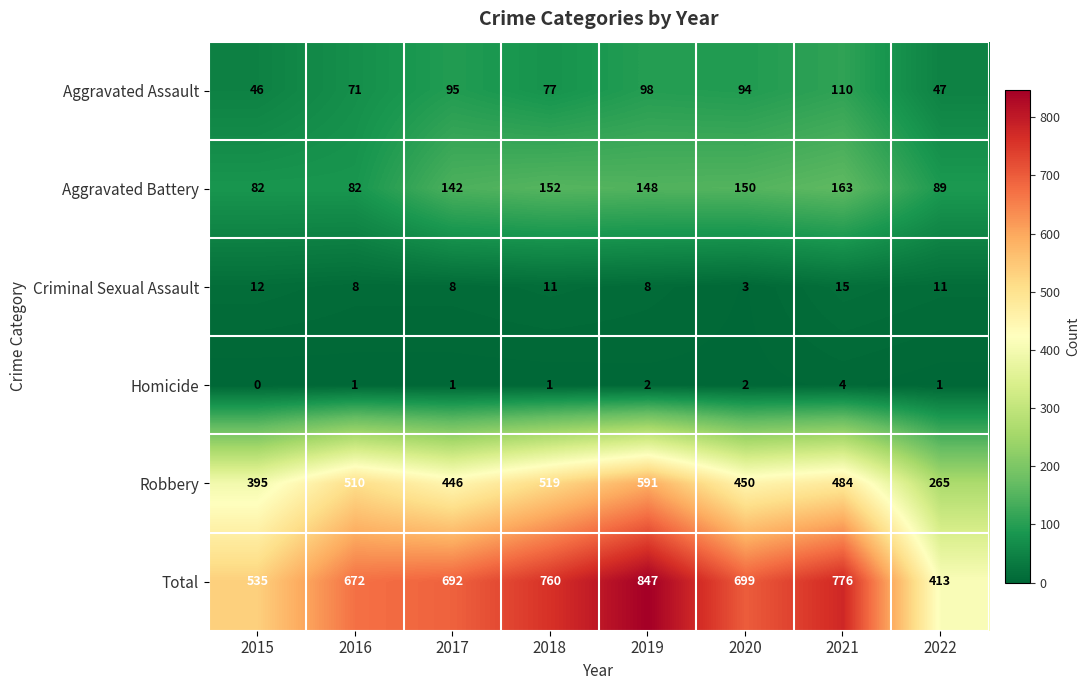

What is the sum of all Homicide values?

12